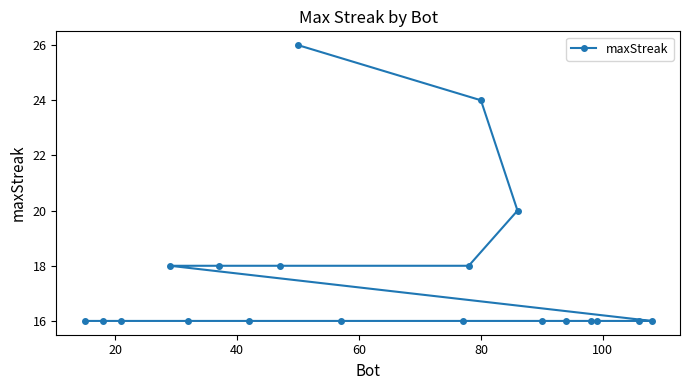

Reading left to right, transcribe all the data shown in this chart.

16	16	16	18	16	18	16	18	26	16	16	18	24	20	16	16	16	16	16	16